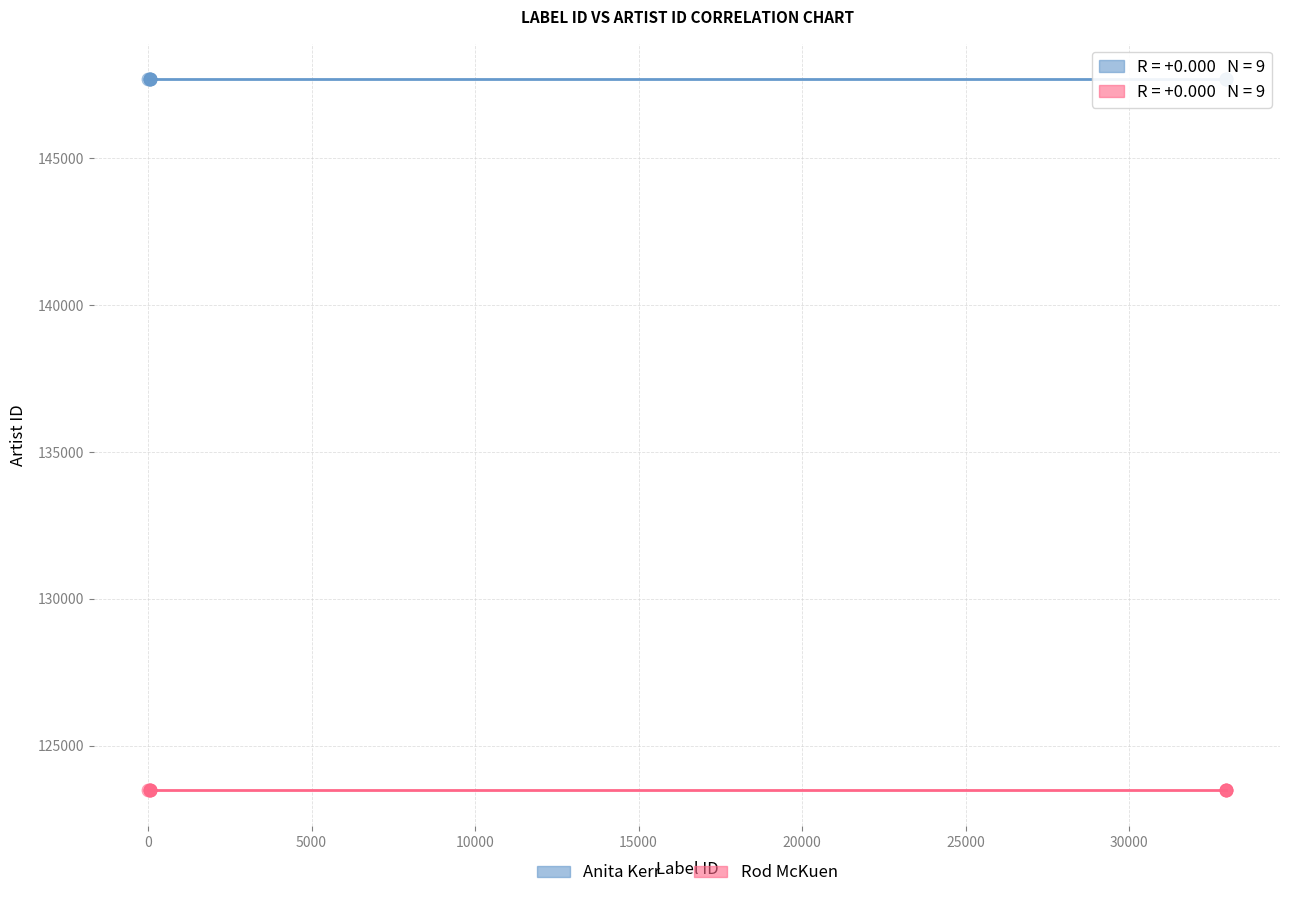

Which series contains the lowest Y value?

Rod McKuen